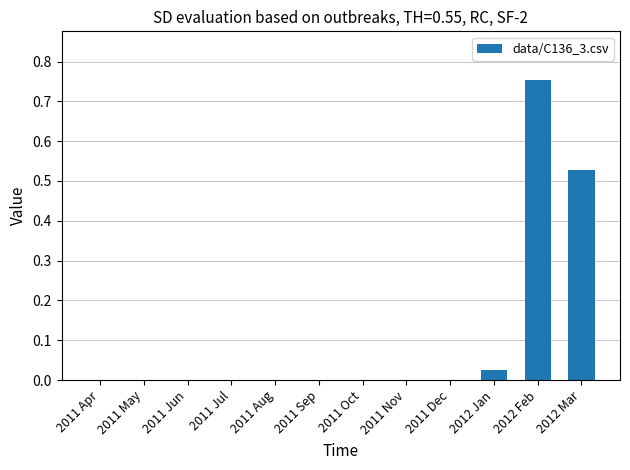

At which category does the chart reach its peak across all series?

2012 Feb